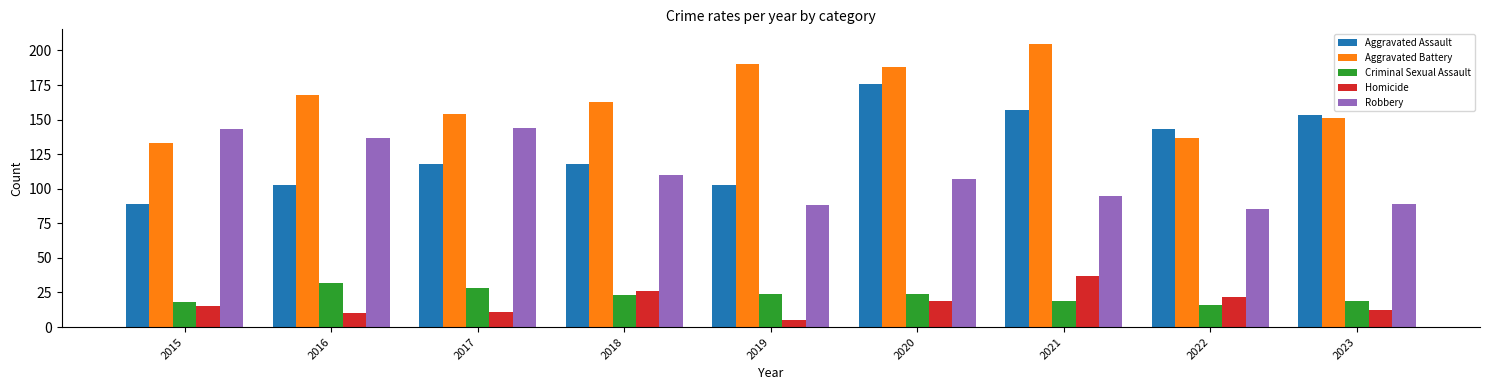

Is it true that Aggravated Assault equals 153 at 2023?

True